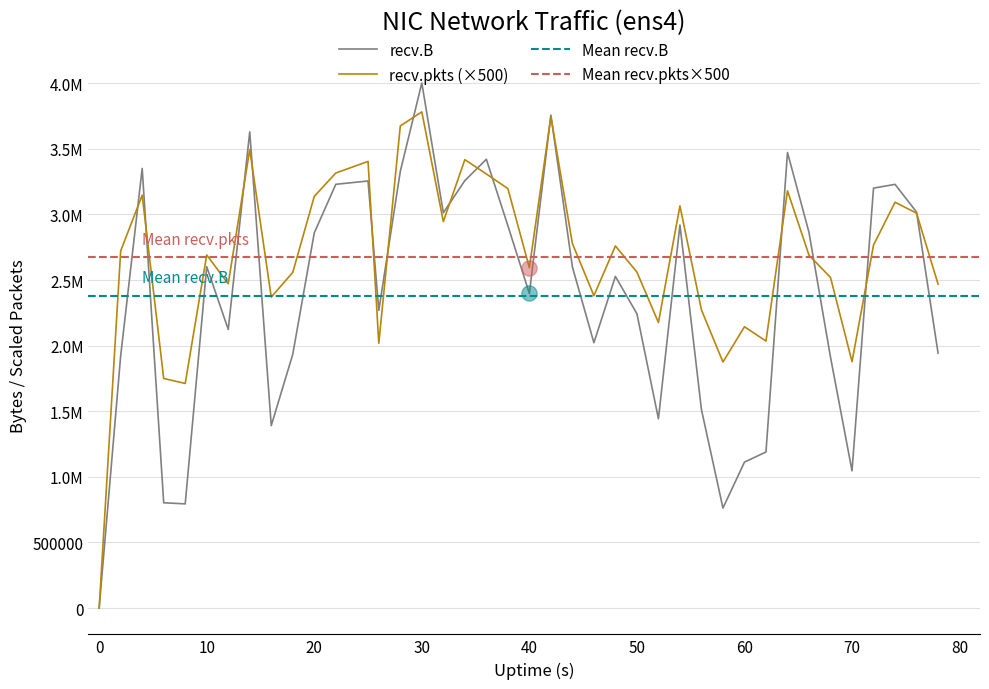

At how many categories does at least one series exceed 3539757?

4